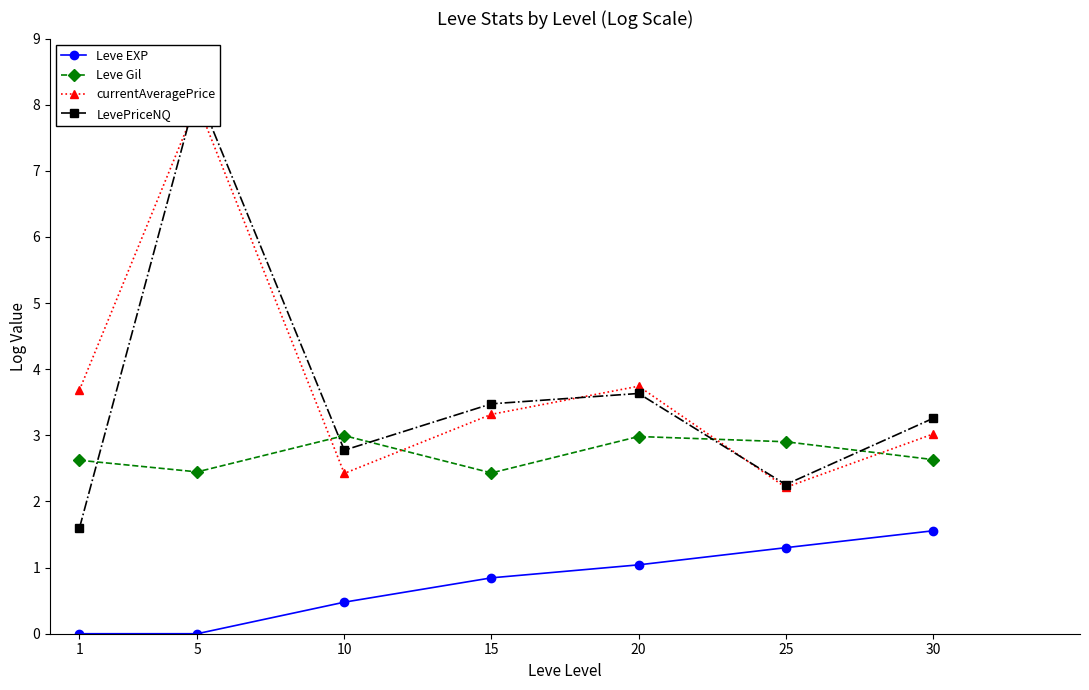

True or false: Leve EXP has a value of 0.6 at 25.

False